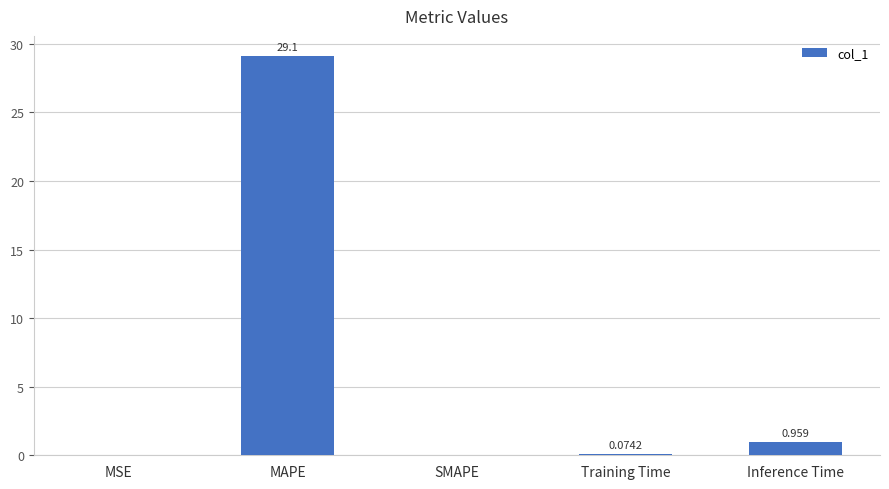

At which category does the chart reach its peak across all series?

MAPE